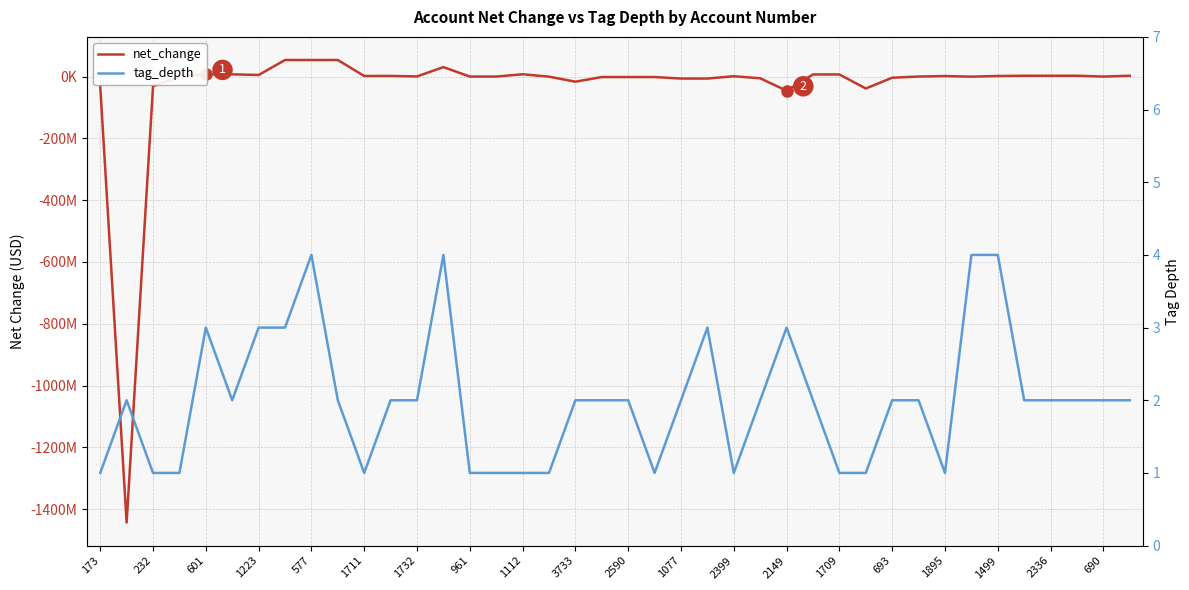

What is the difference between the highest and lowest values at 1499?

513001